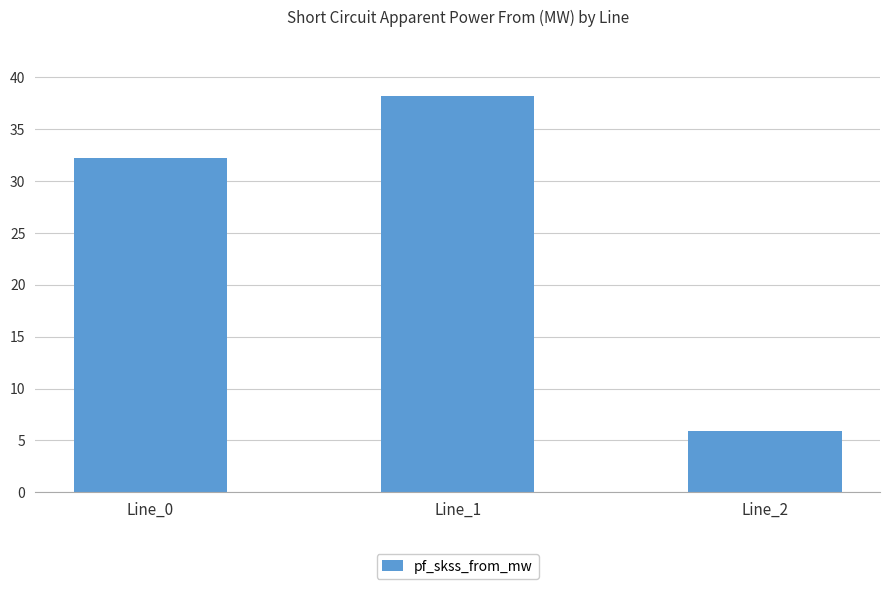

What is the maximum value shown in the chart?

38.2